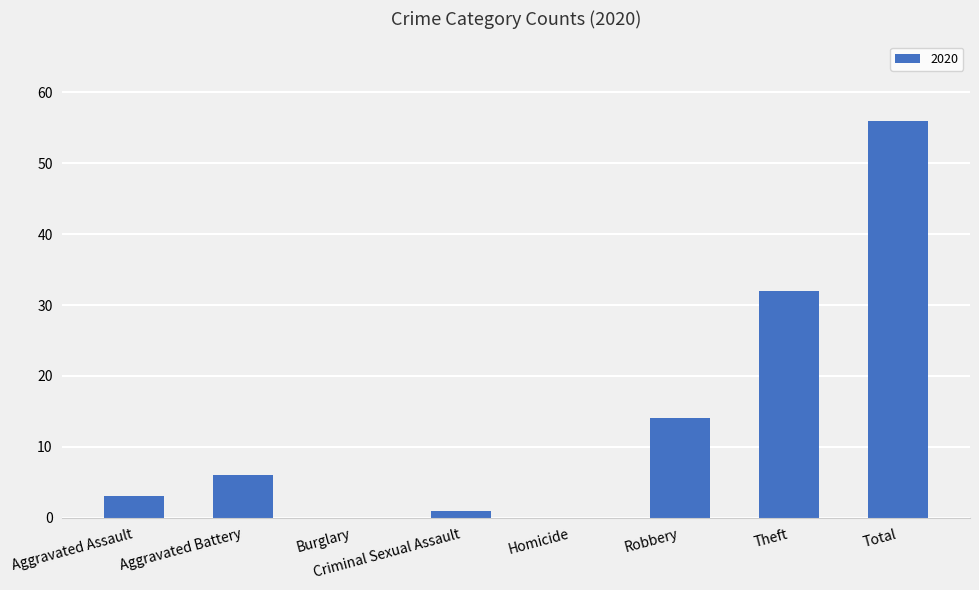

Count the number of categories in the chart.

8